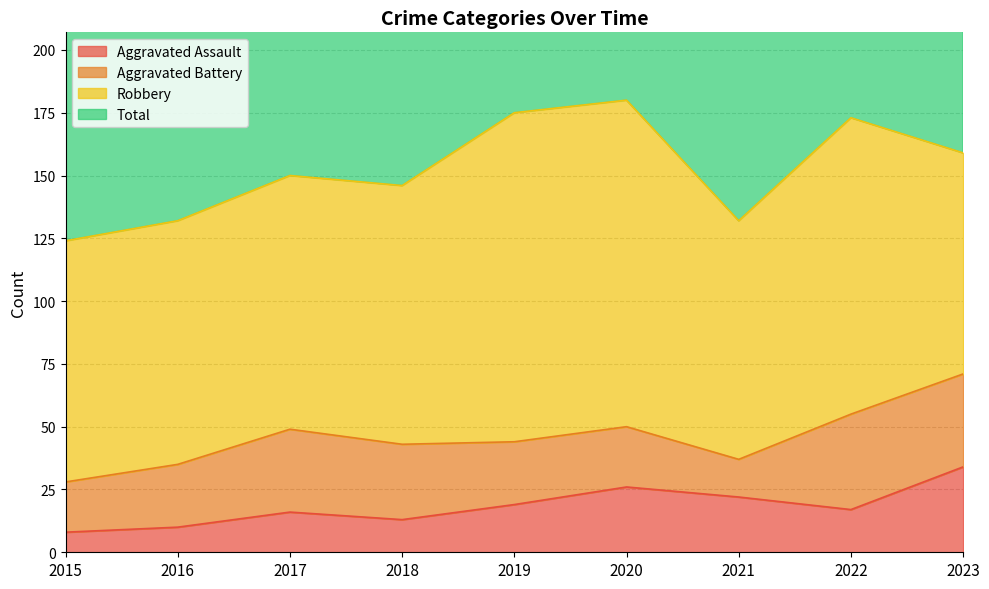

How many values in the Total series are below 301?

4